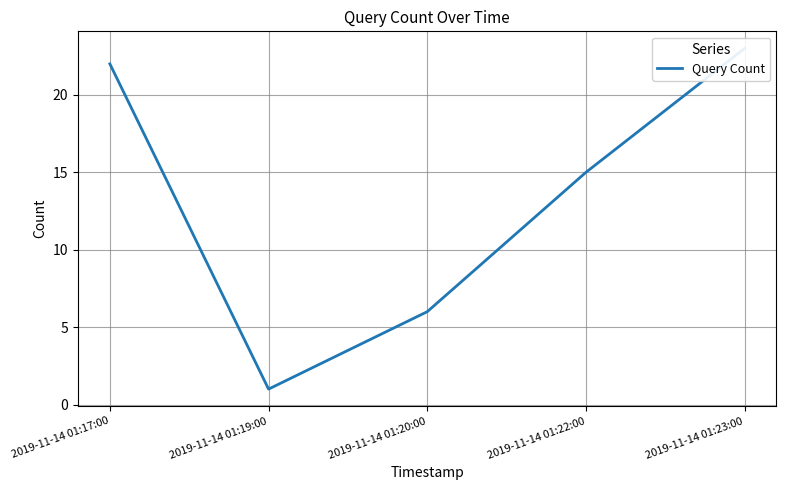

Approximately how many times larger is the value at 2019-11-14 01:19:00 compared to 2019-11-14 01:20:00?

0.2